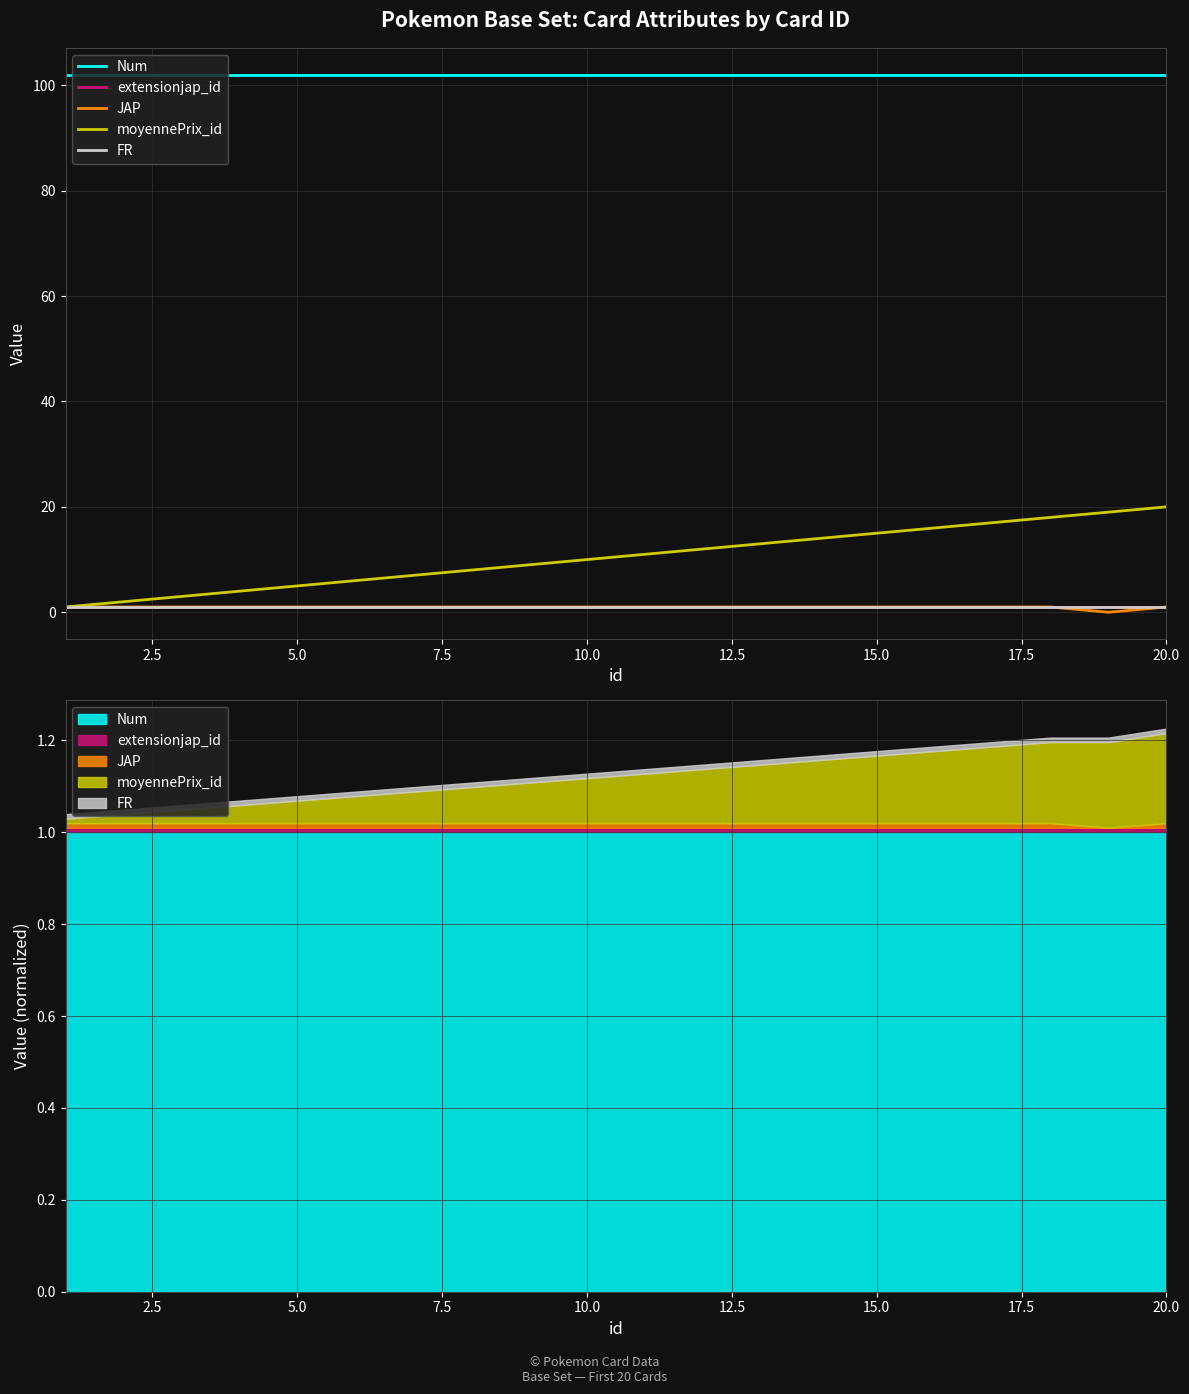

True or false: Num has a value of 102 at 10.0.

True